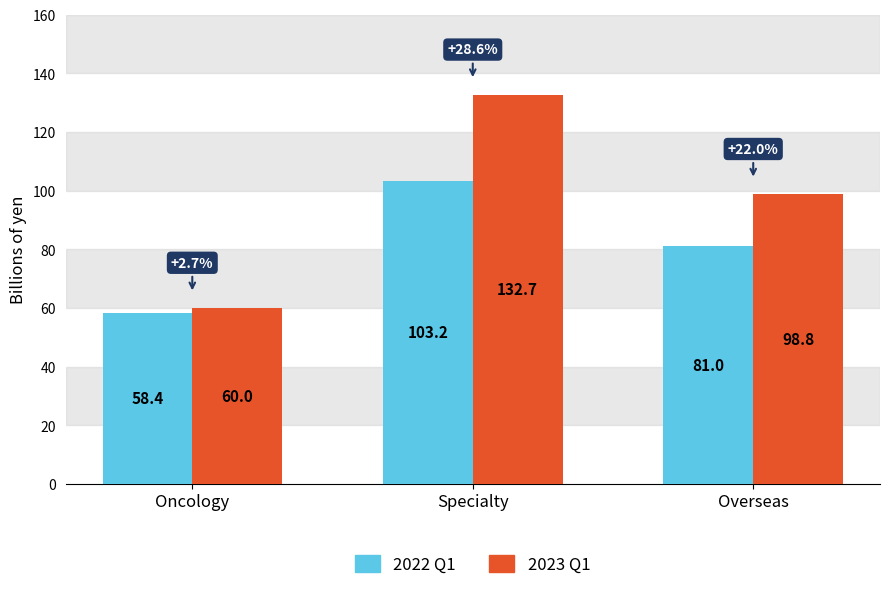

How many series are shown in this chart?

2